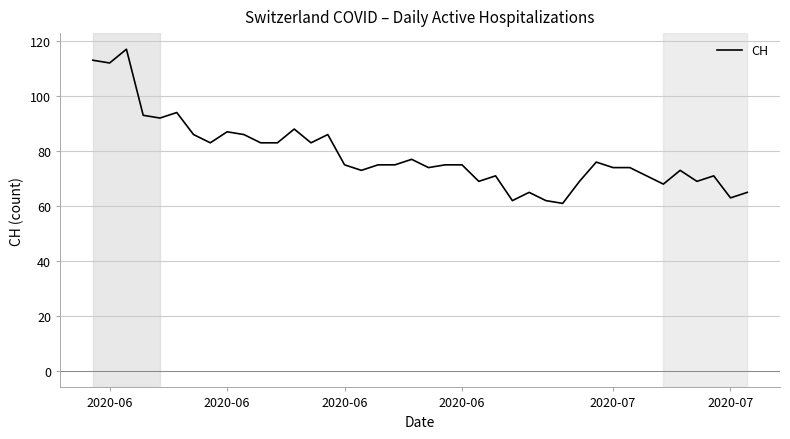

What is the greatest value displayed?

117